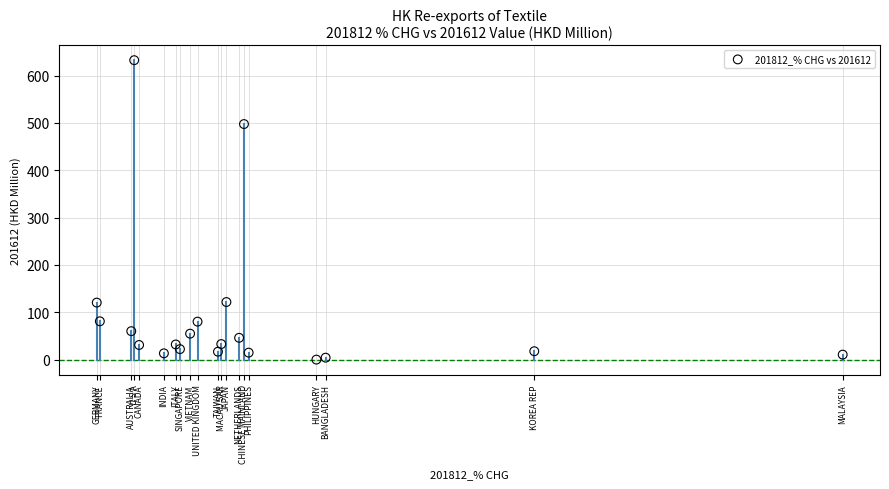

What is the range of X values (max minus min)?

196.4